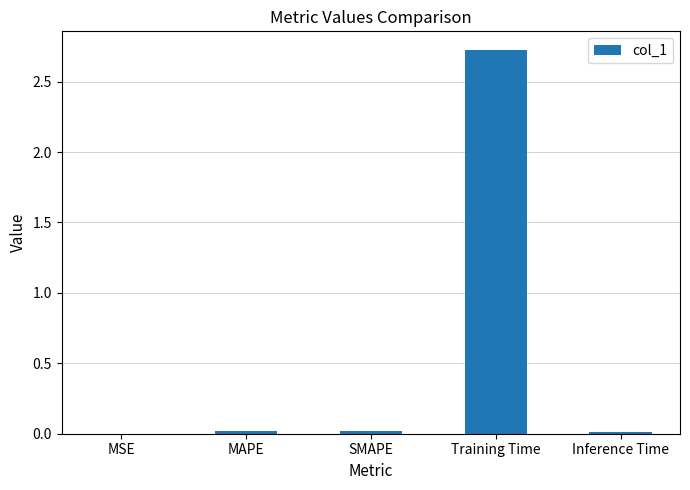

True or false: the data shows 0.0 at MAPE.

True